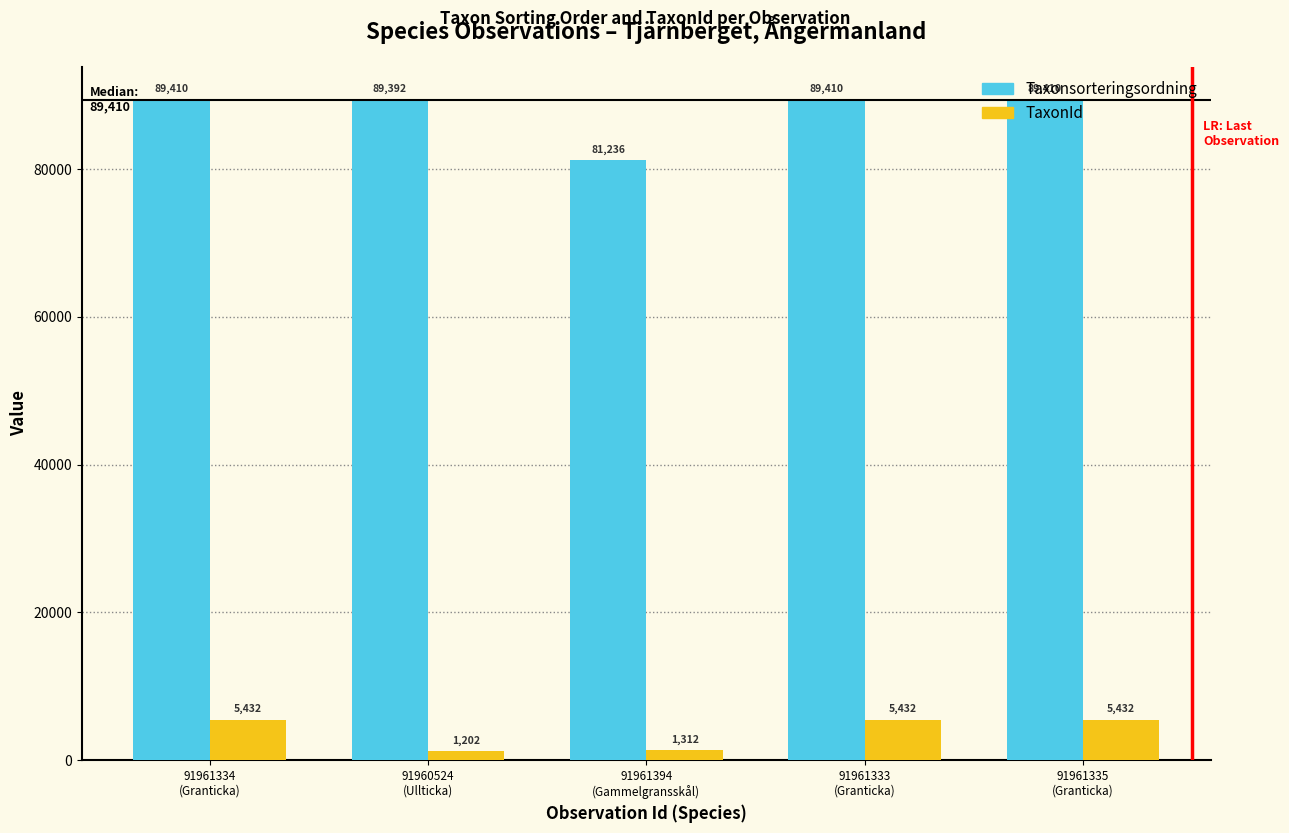

Which series has the largest total across all categories?

Taxonsorteringsordning